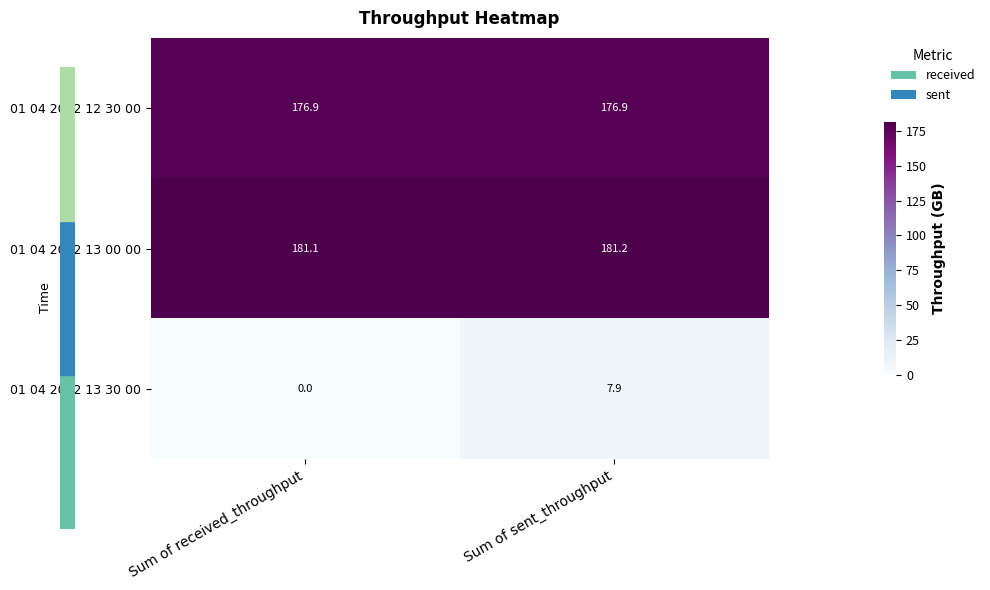

At which category is the sum across all series the highest?

Sum of sent_throughput